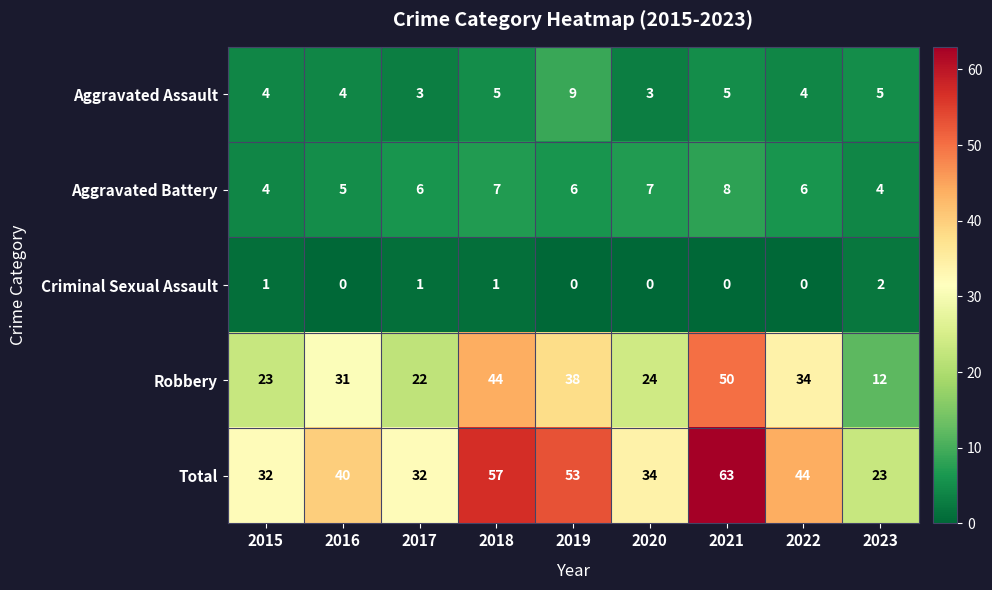

At which category is the sum across all series the highest?

2021